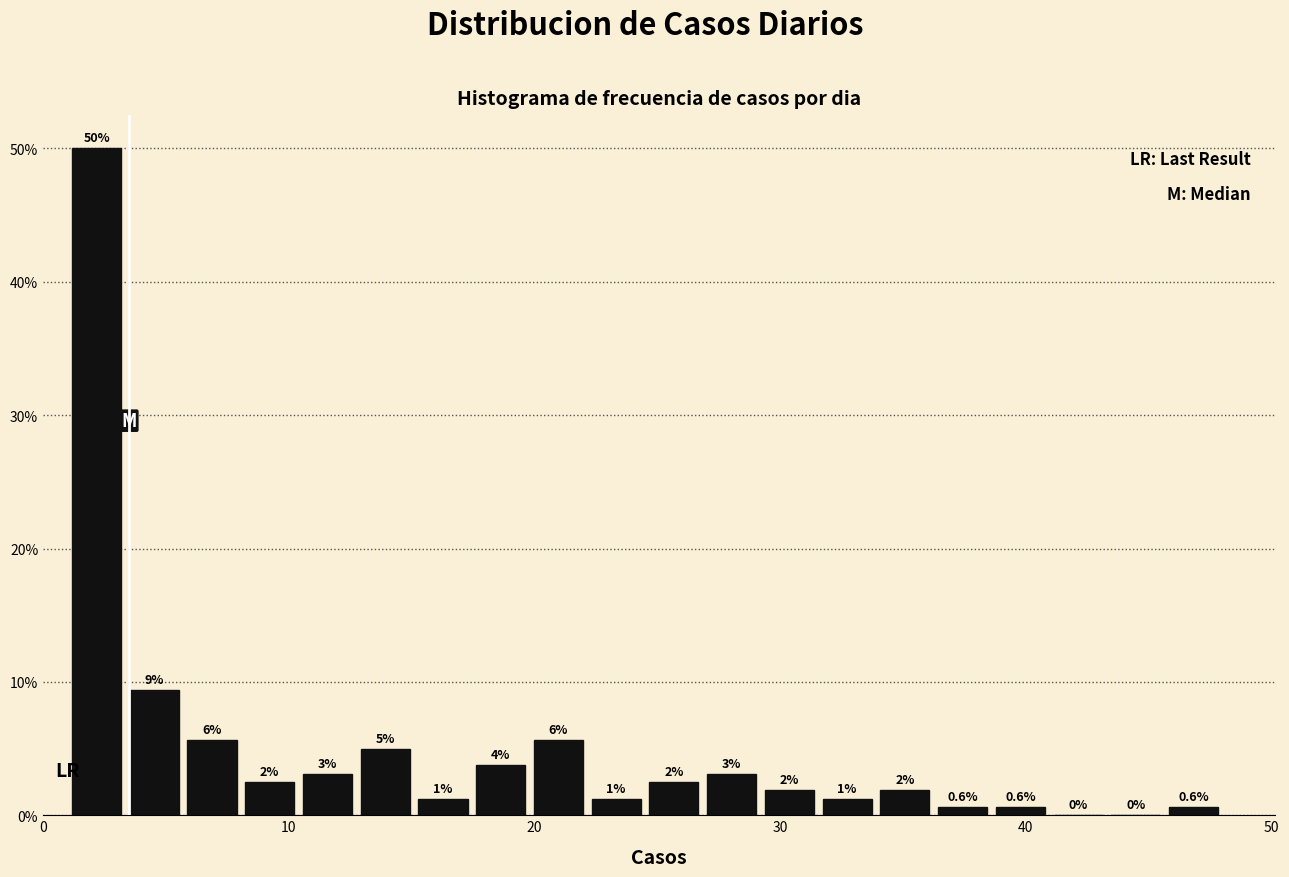

Read against the x-axis, roughly where is the centre of the tallest bar?

2